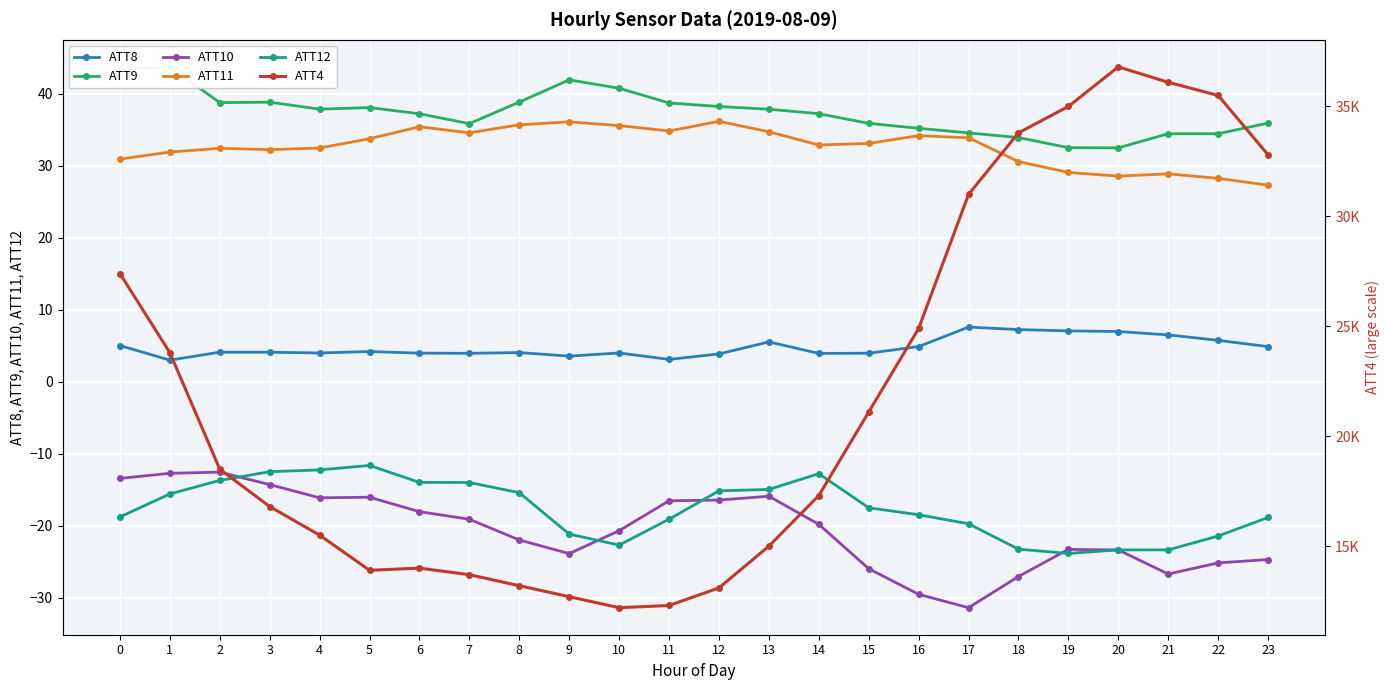

Which series has the largest range (max minus min)?

ATT4